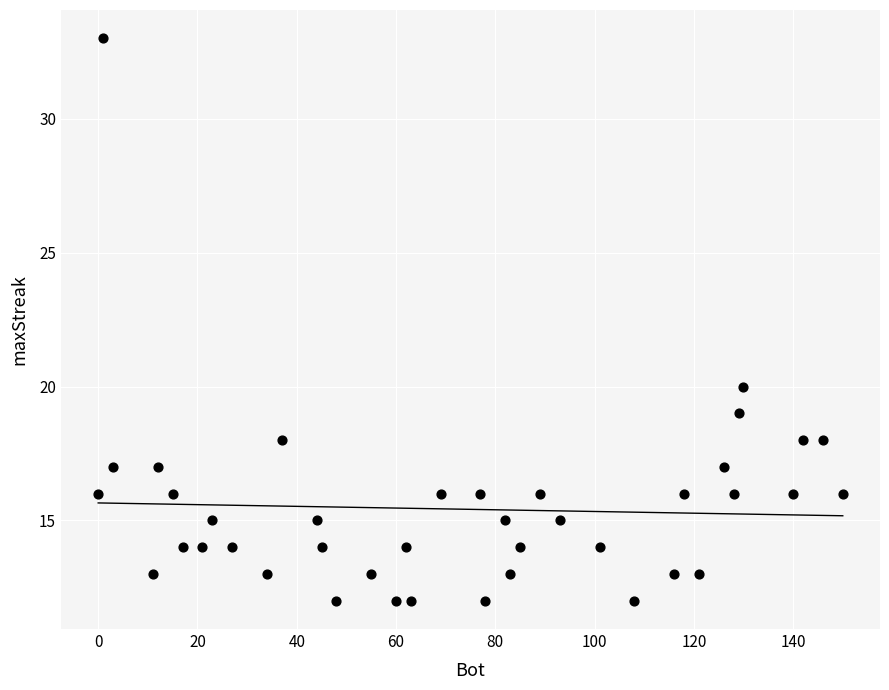

What Y value in the scatter plot is closest to 22?

20